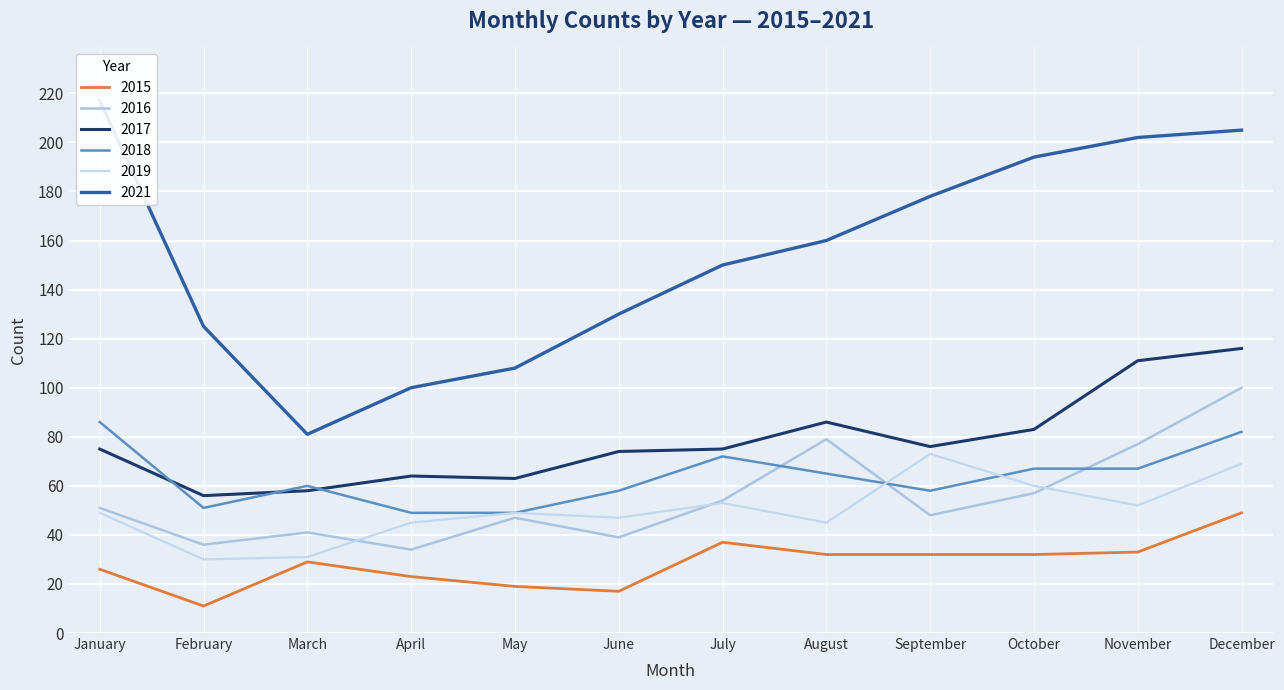

How many distinct data groups are displayed?

6